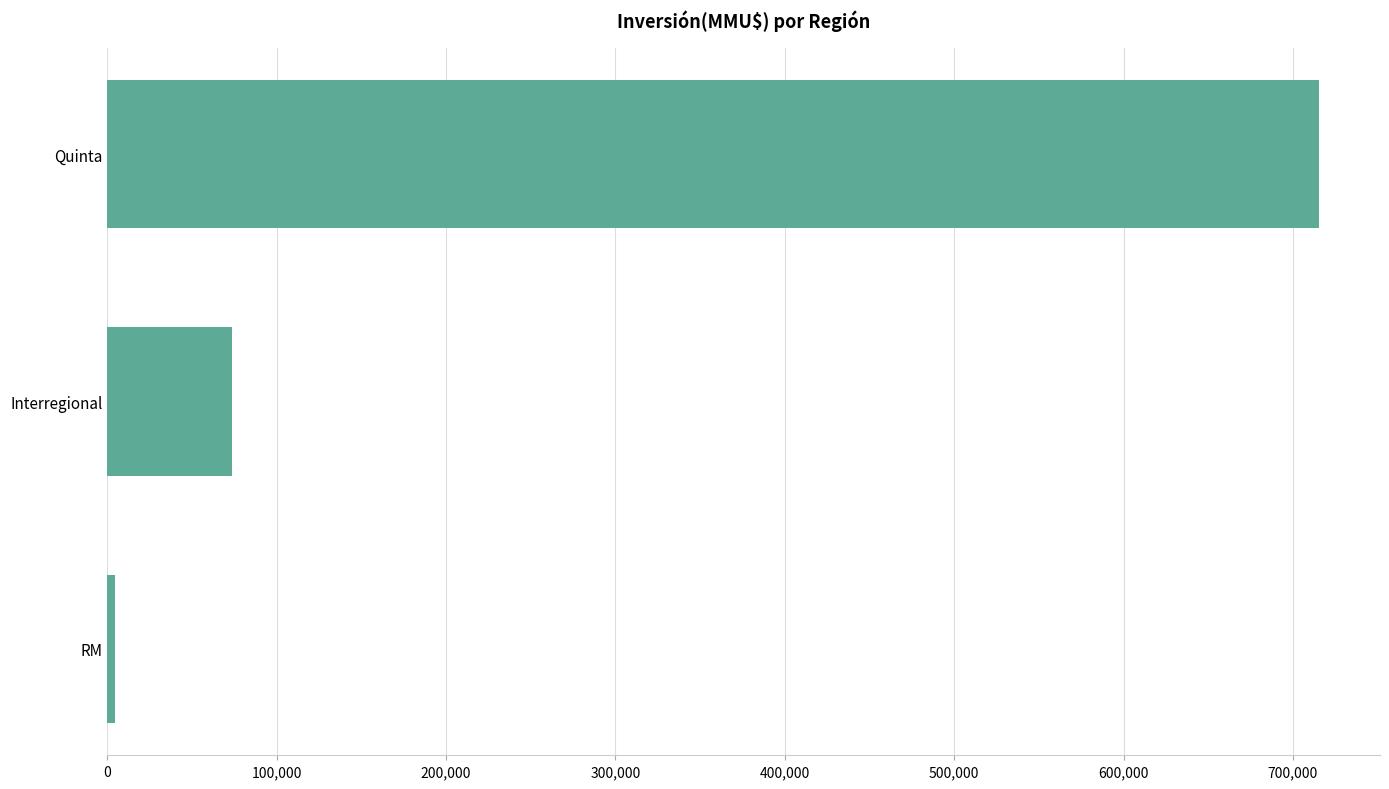

At which label is the value closest to 360062?

Interregional